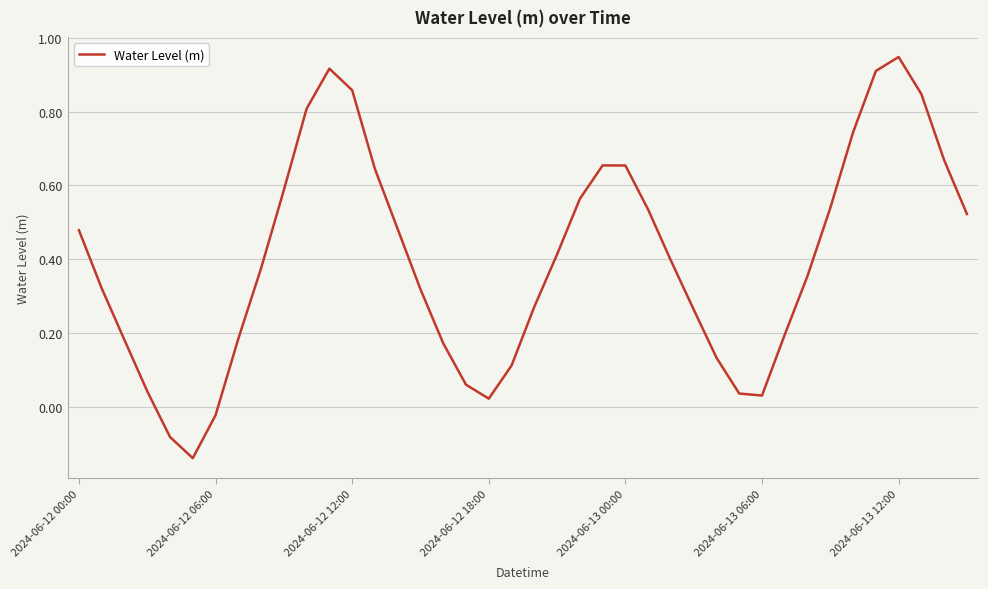

What is the difference between the maximum and minimum values?

1.1